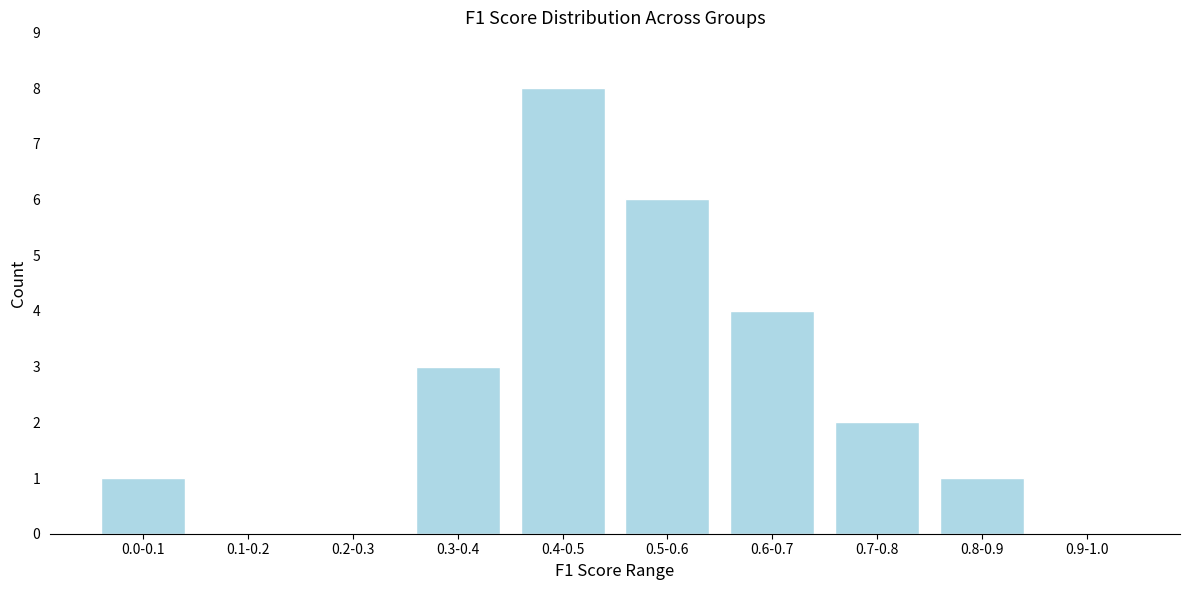

Reading left to right, list all the values displayed in this chart.

0.0-0.1=1	0.1-0.2=0	0.2-0.3=0	0.3-0.4=3	0.4-0.5=8	0.5-0.6=6	0.6-0.7=4	0.7-0.8=2	0.8-0.9=1	0.9-1.0=0